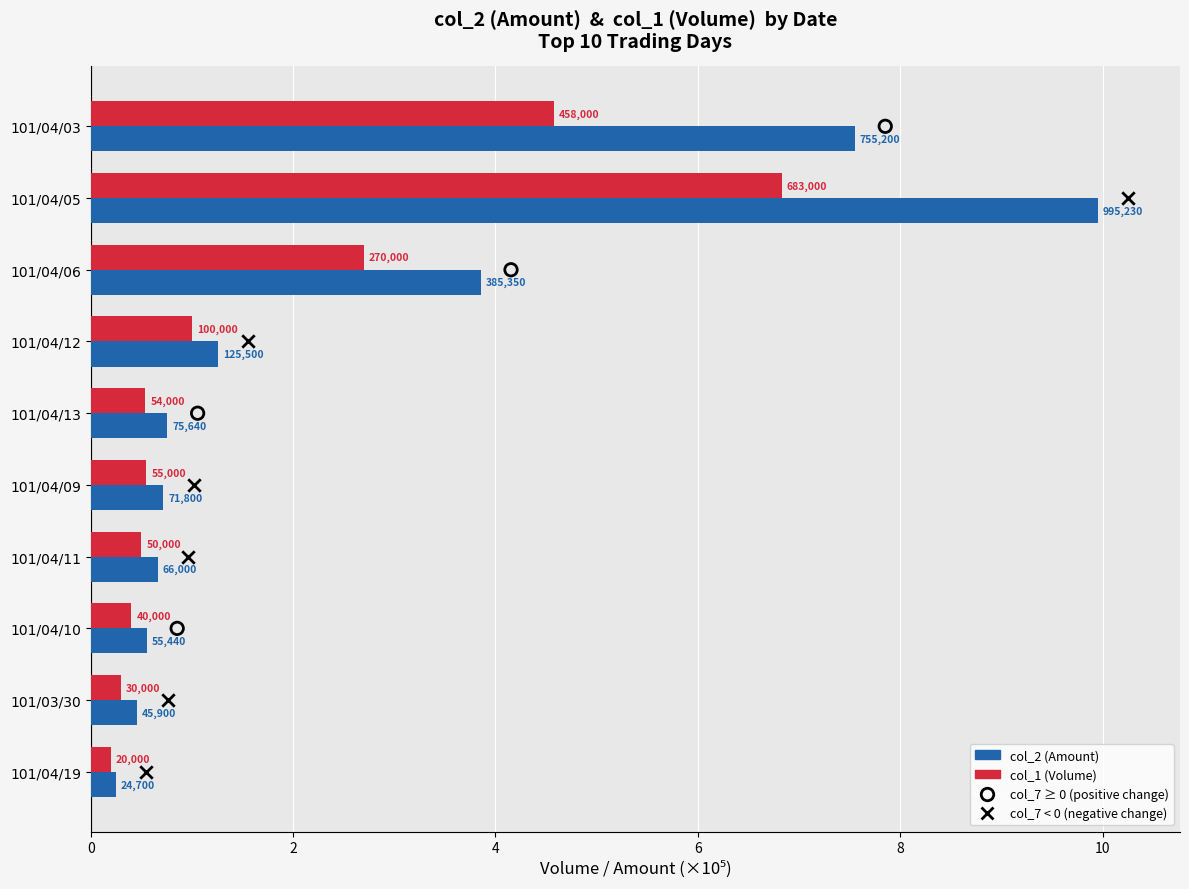

Which series reaches the maximum Y coordinate?

col_2 (Amount ×10⁵)